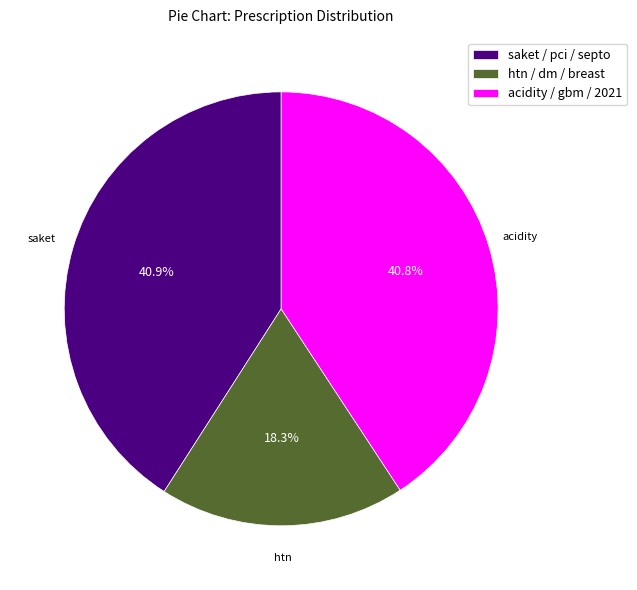

Which category has the smallest portion of the pie?

htn / dm / breast